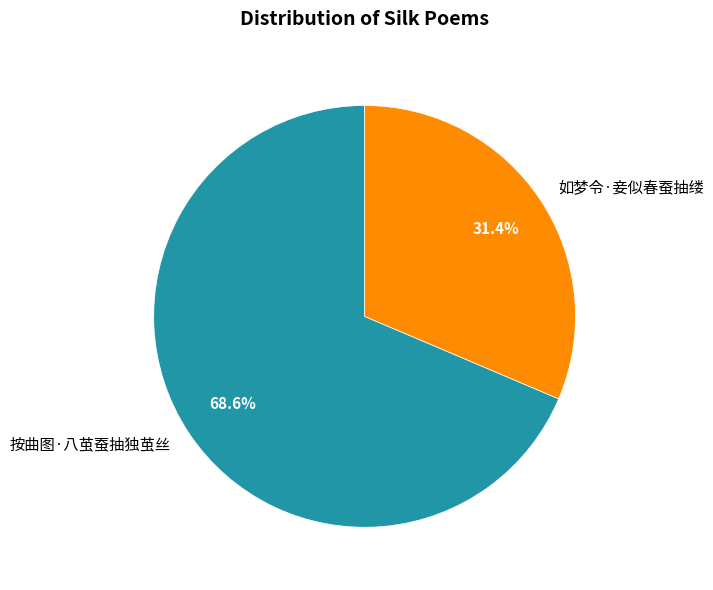

Is it true that 按曲图·八茧蚕抽独茧丝 is 69% of the pie?

True